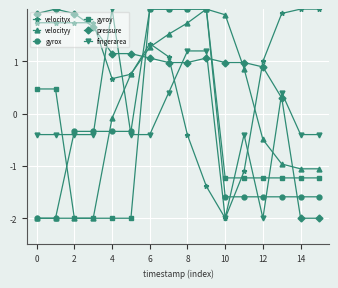

Which series ends up on top after the final intersection of pressure and fingerarea?

fingerarea